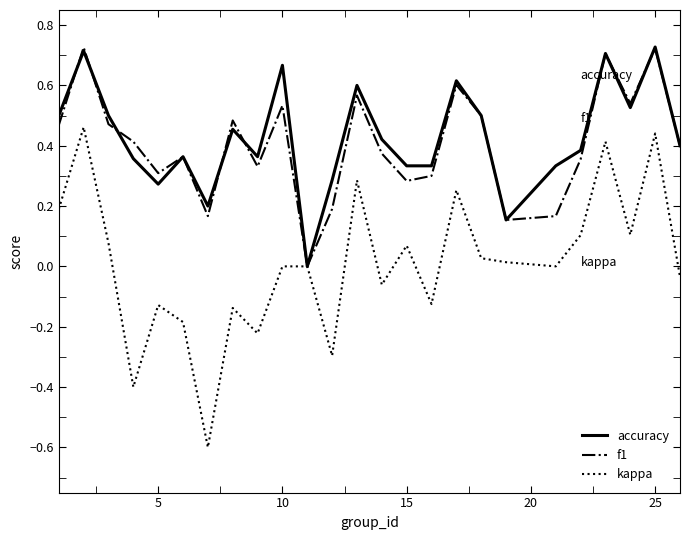

Which series has the widest spread of values?

kappa